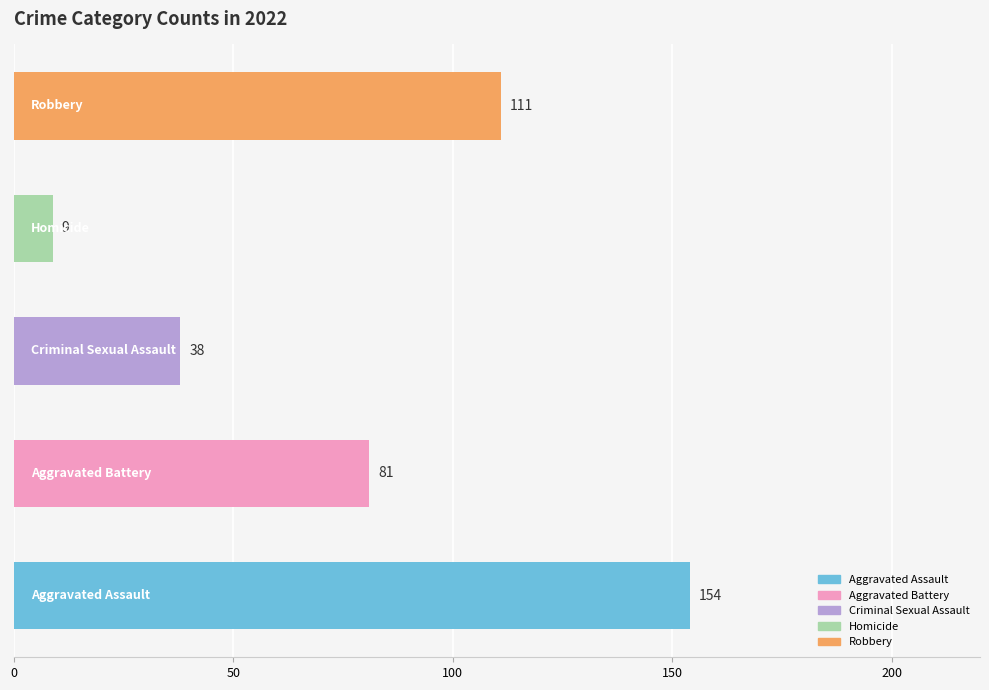

What is the greatest value displayed?

154